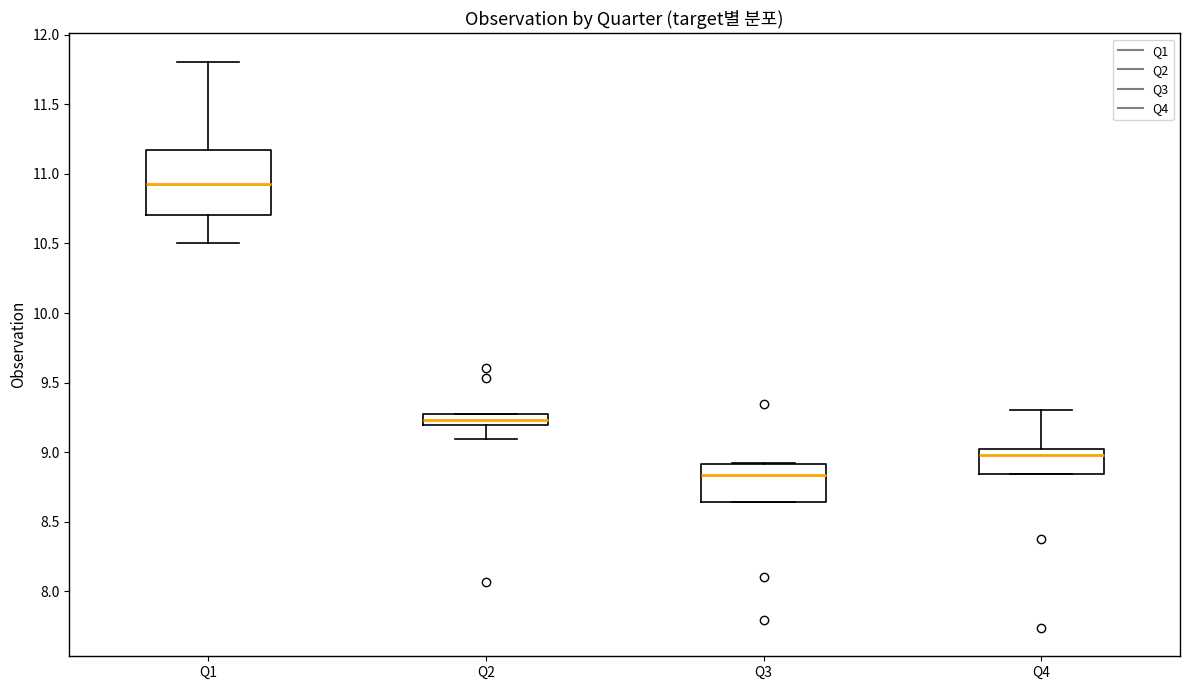

Where does the median line of the box for Q4 sit on the y-axis? The values are not printed on the chart, so give them approximately, as read against the axis.

9.00